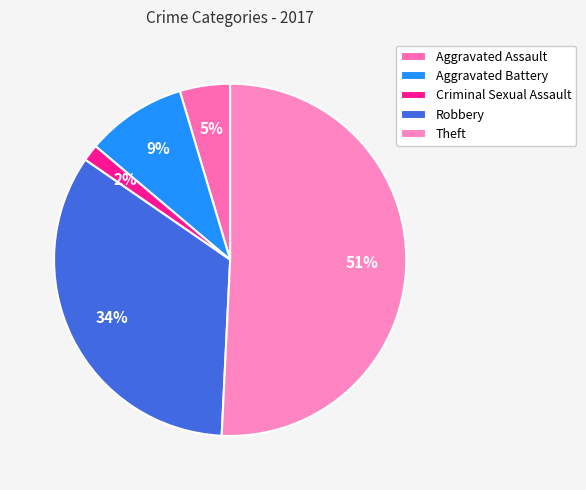

Combined, do Criminal Sexual Assault and Aggravated Battery account for over 50%?

No